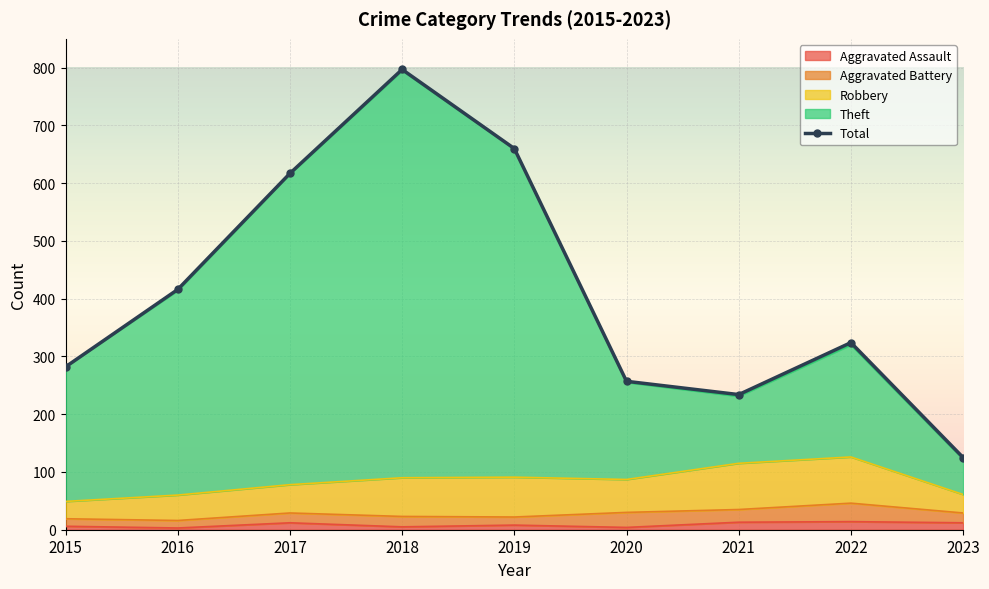

Where does the Theft series first go above 320?

2016